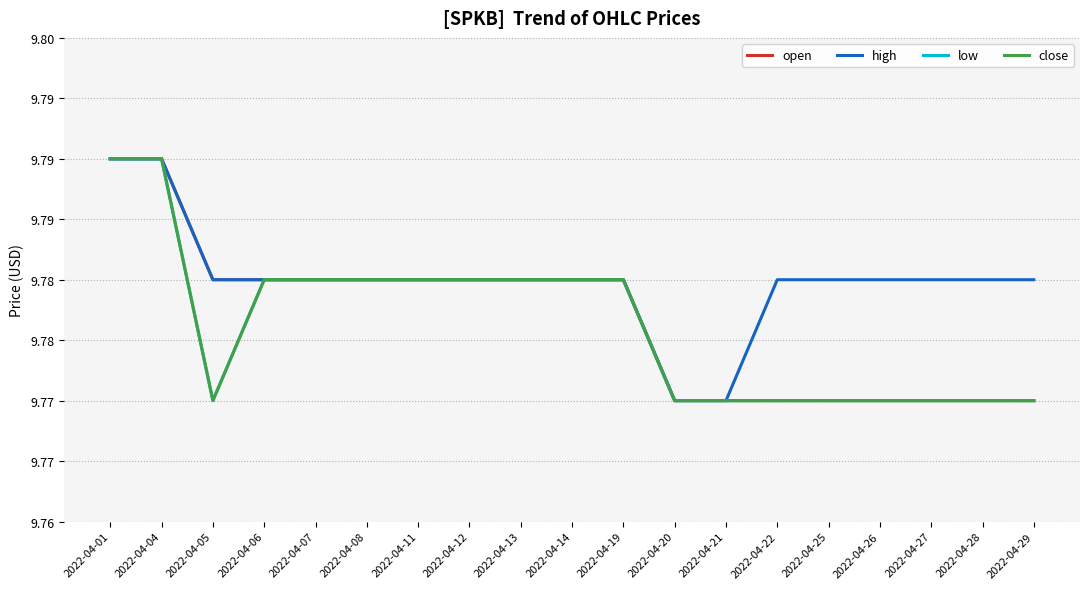

True or false: low has a value of 13.1 at 2022-04-14.

False